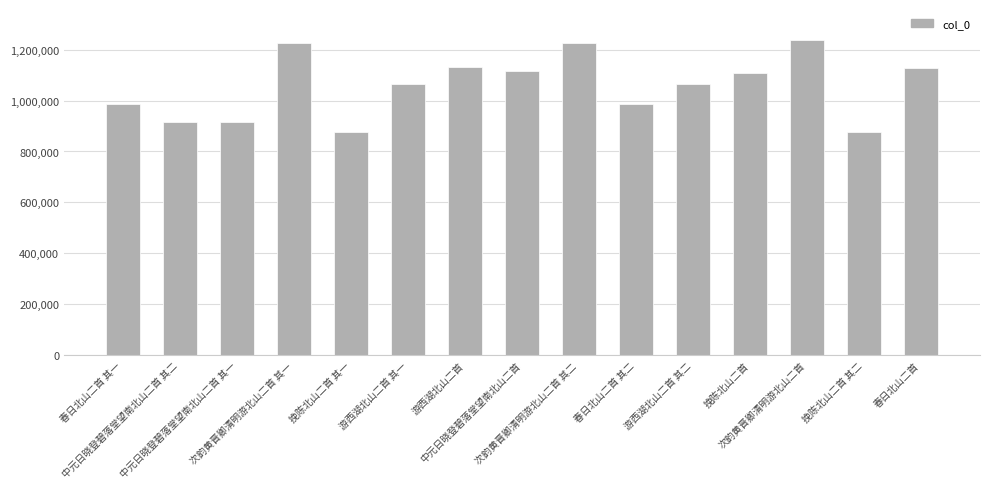

What is the sum of all values?

15856948